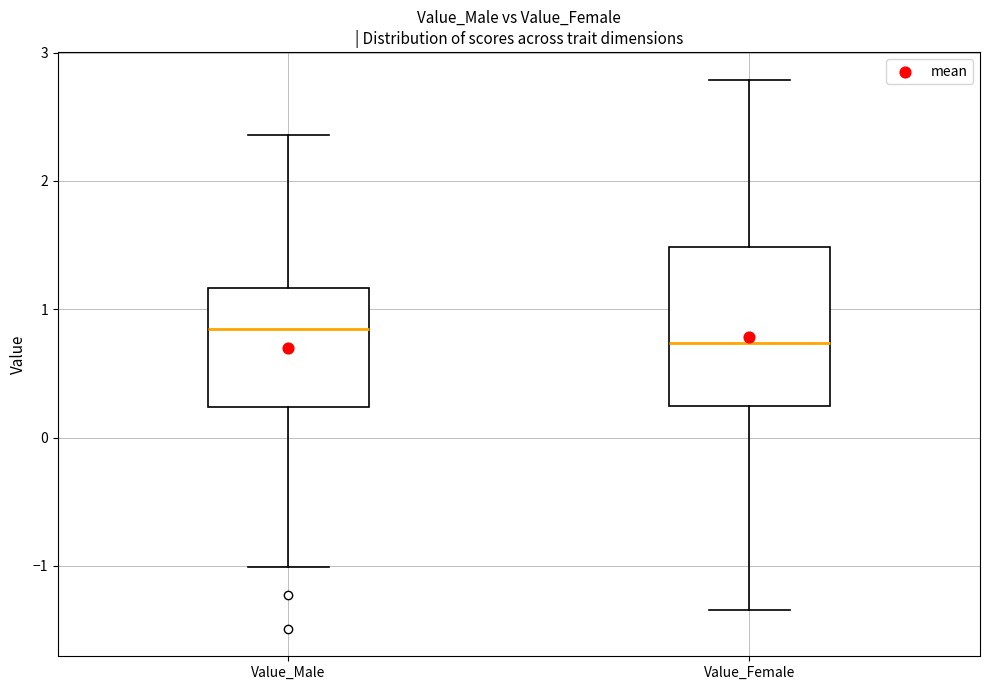

Where does the median line of the box for Value_Female sit on the y-axis? The values are not printed on the chart, so give them approximately, as read against the axis.

0.7